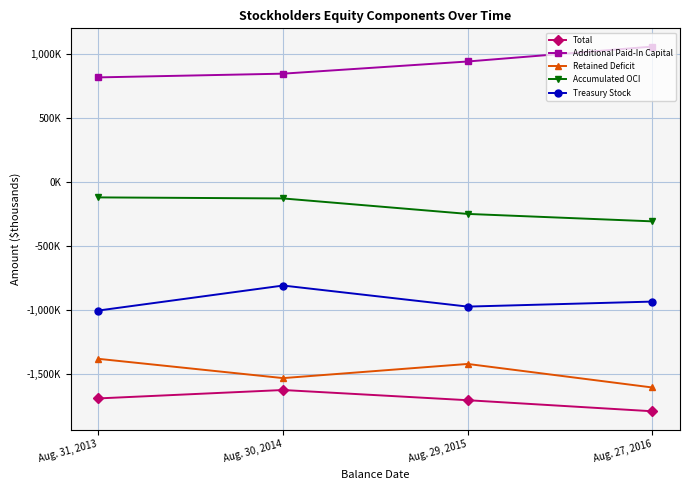

What is the label of the 4th point from the left?

Aug. 27, 2016